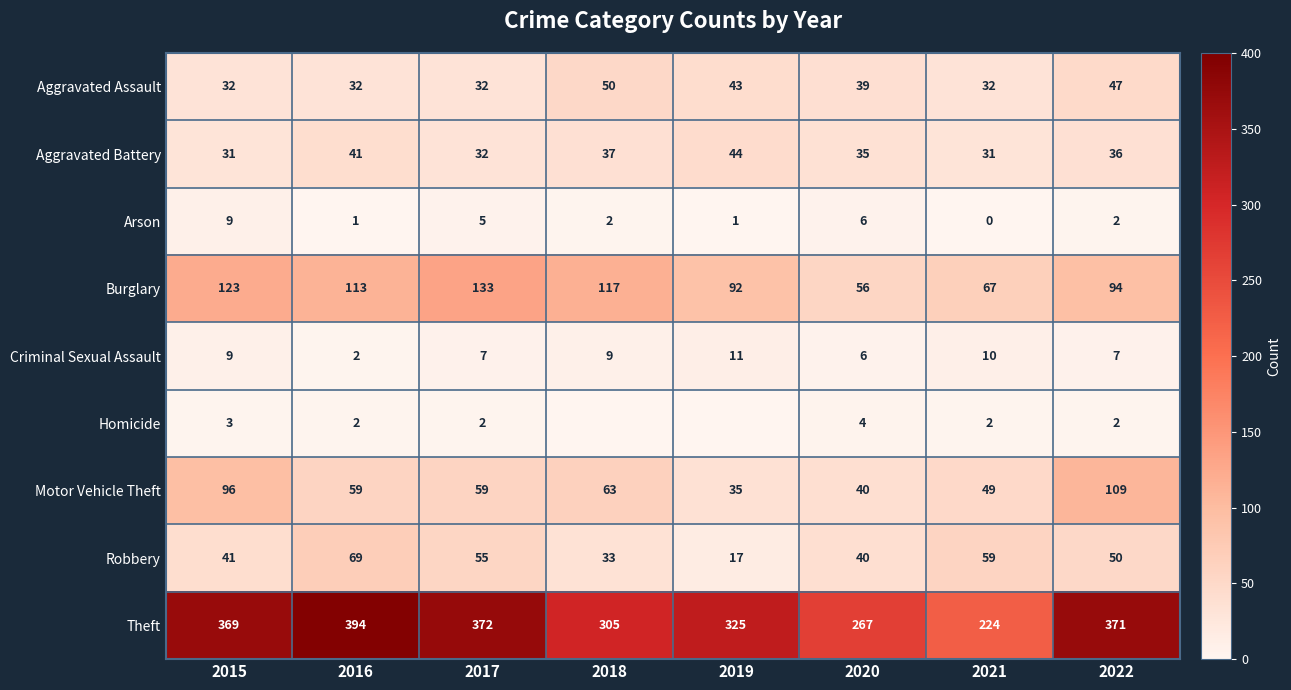

What is the difference between the highest and lowest values at 2017?

370